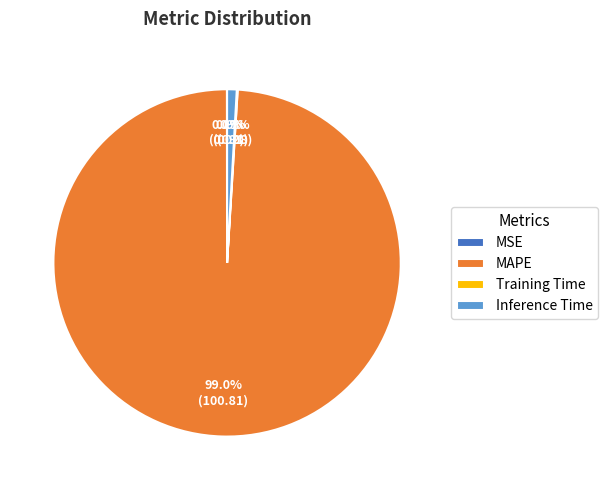

To the nearest percent, what is the average slice percentage?

25%